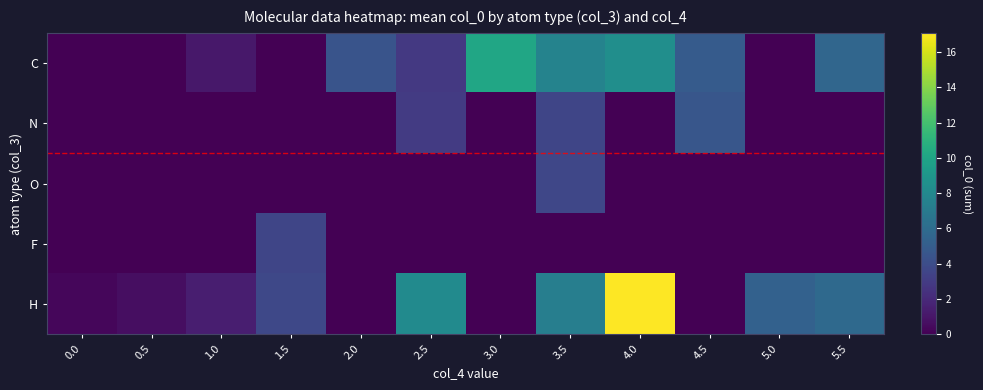

Rank the series at 0.0 from highest to lowest value.

H, C, N, O, F